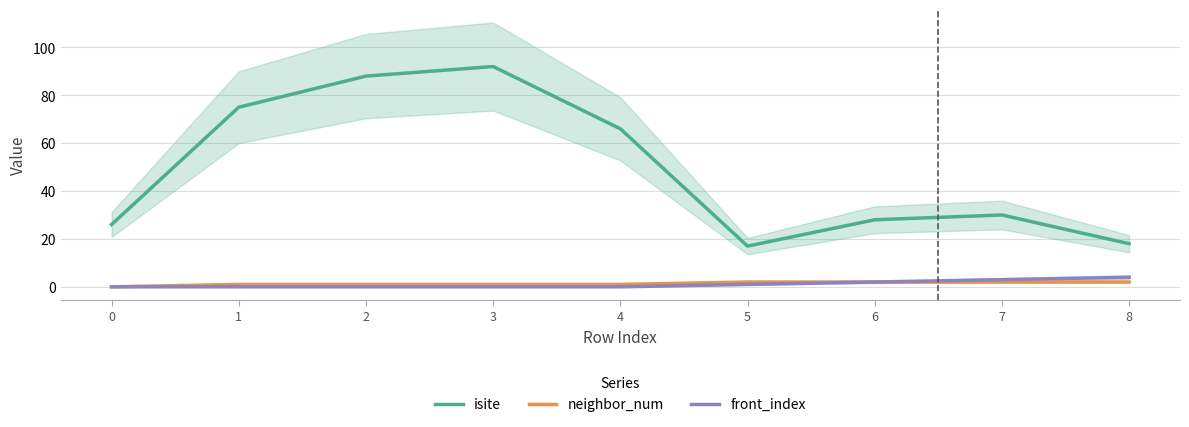

True or false: isite and neighbor_num intersect in this chart.

False